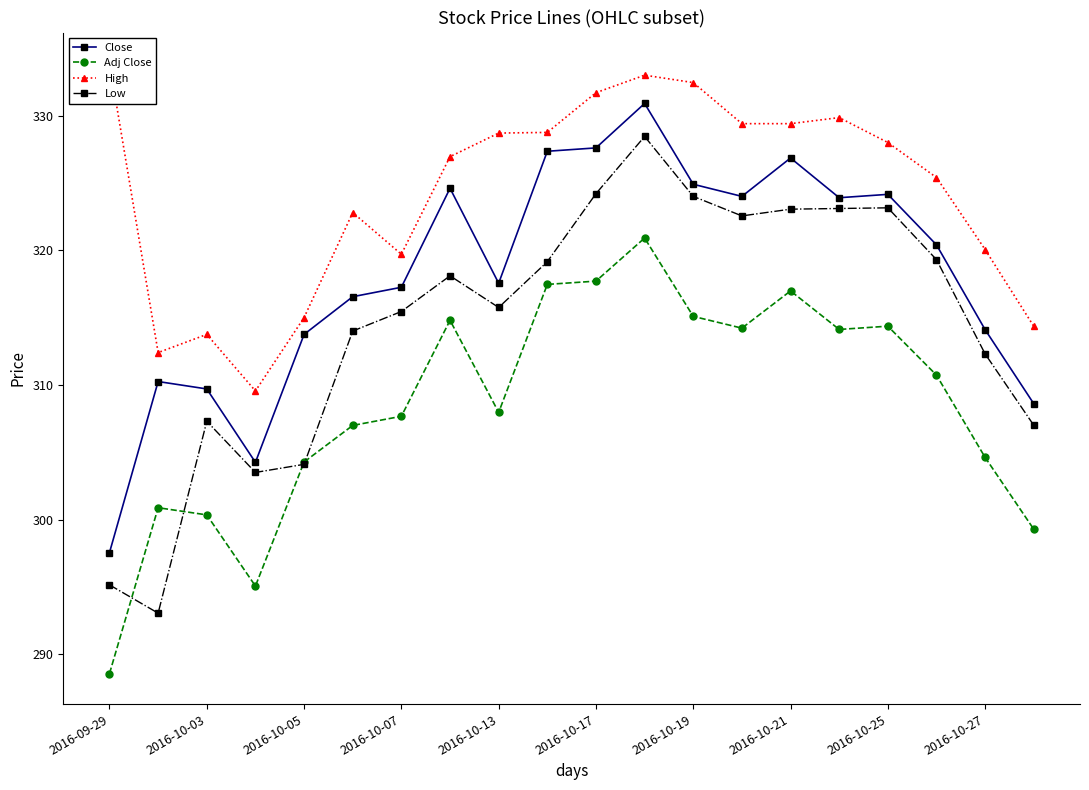

True or false: Adj Close and Close intersect in this chart.

False